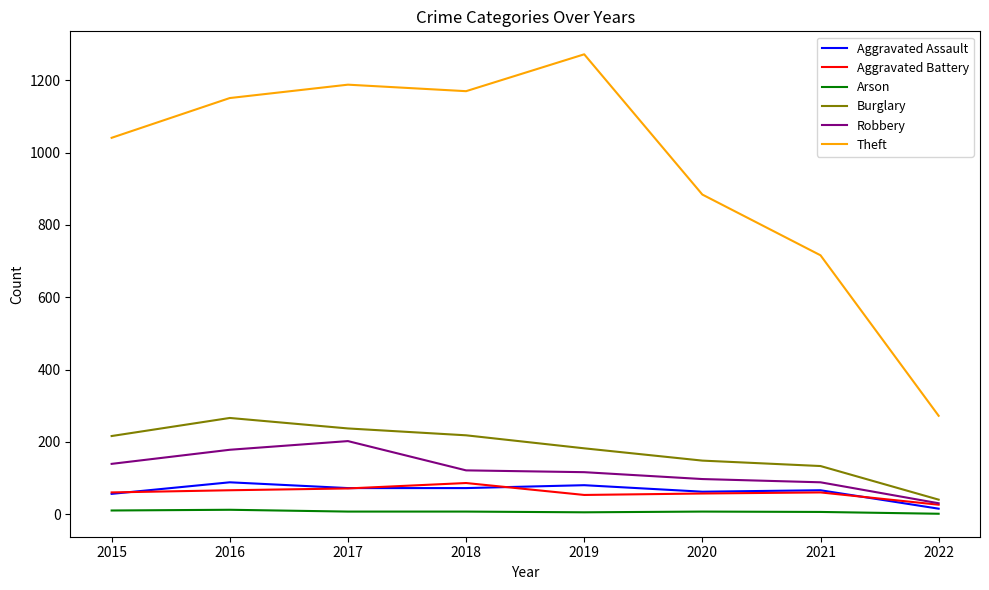

True or false: Aggravated Assault has more than 0 interior local peaks.

True